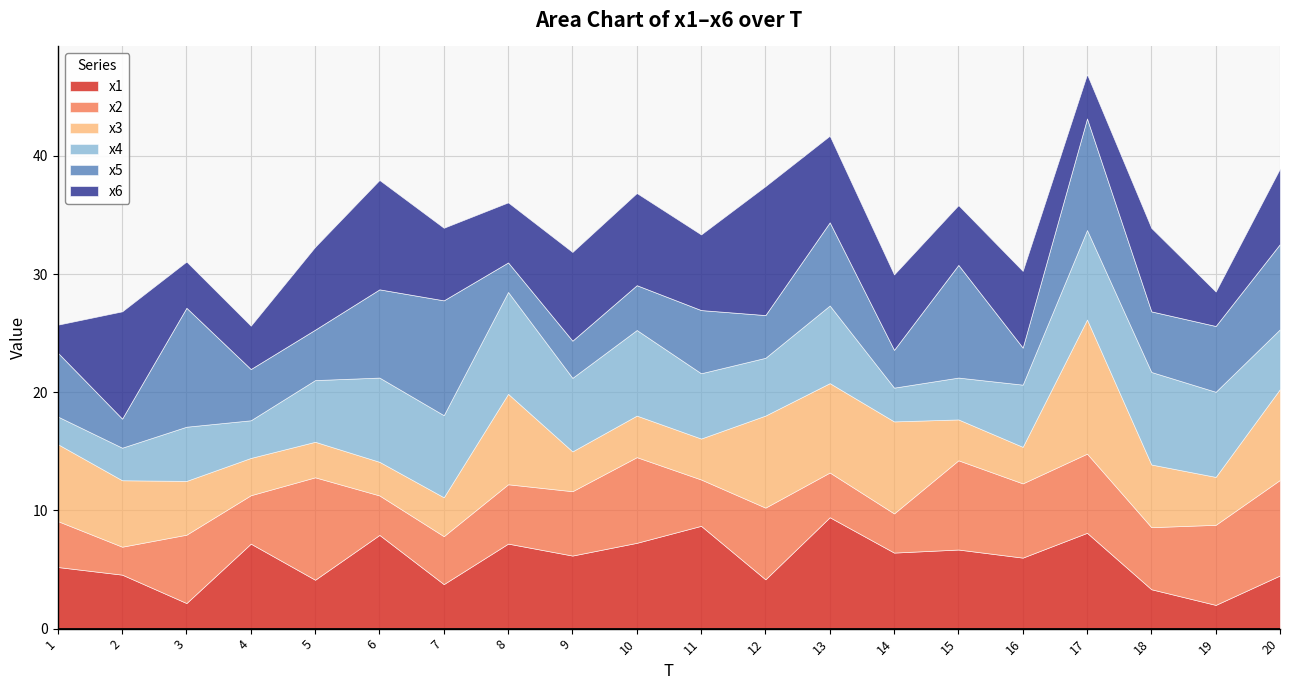

Where does the x4 series first go above 5?

5